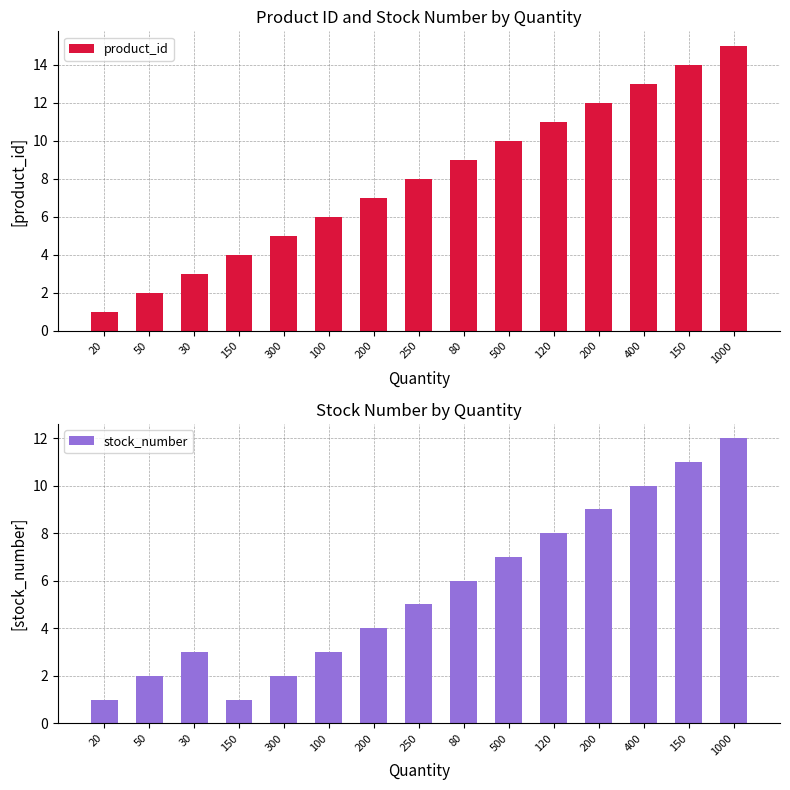

Which series has the widest spread of values?

product_id